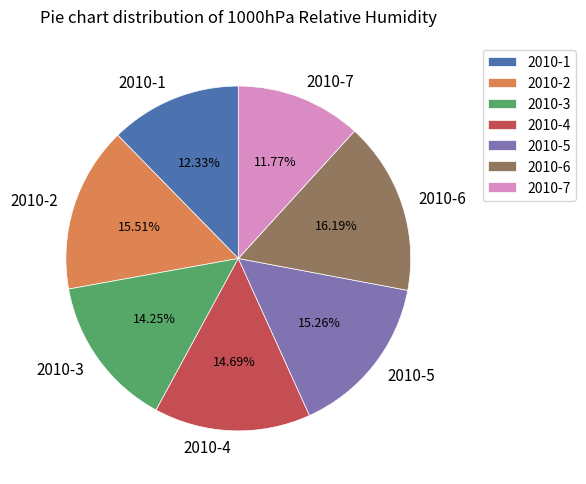

Is there a majority slice in this chart?

No